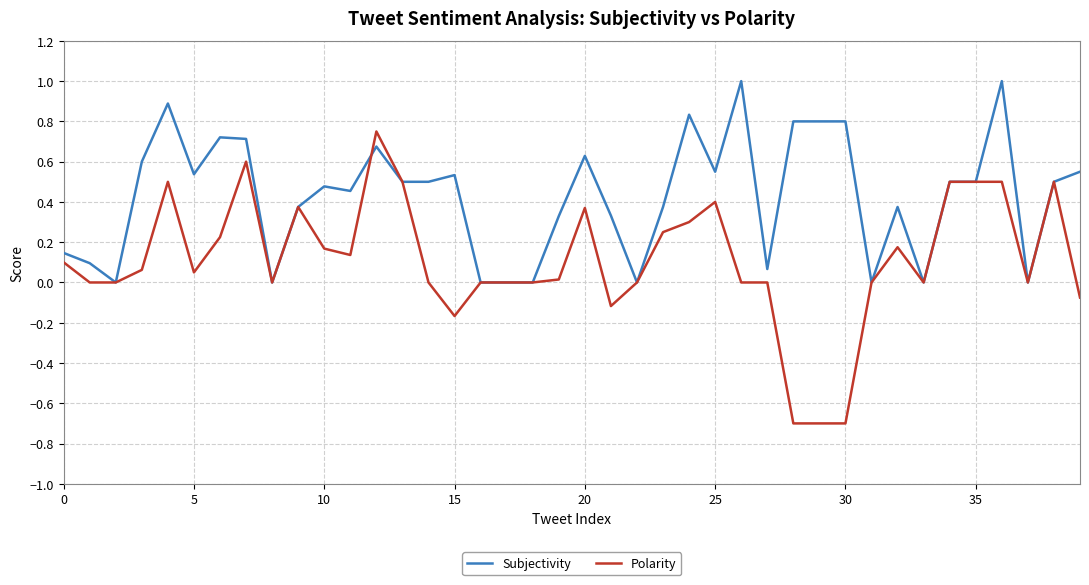

What is the minimum value for Polarity?

-0.7